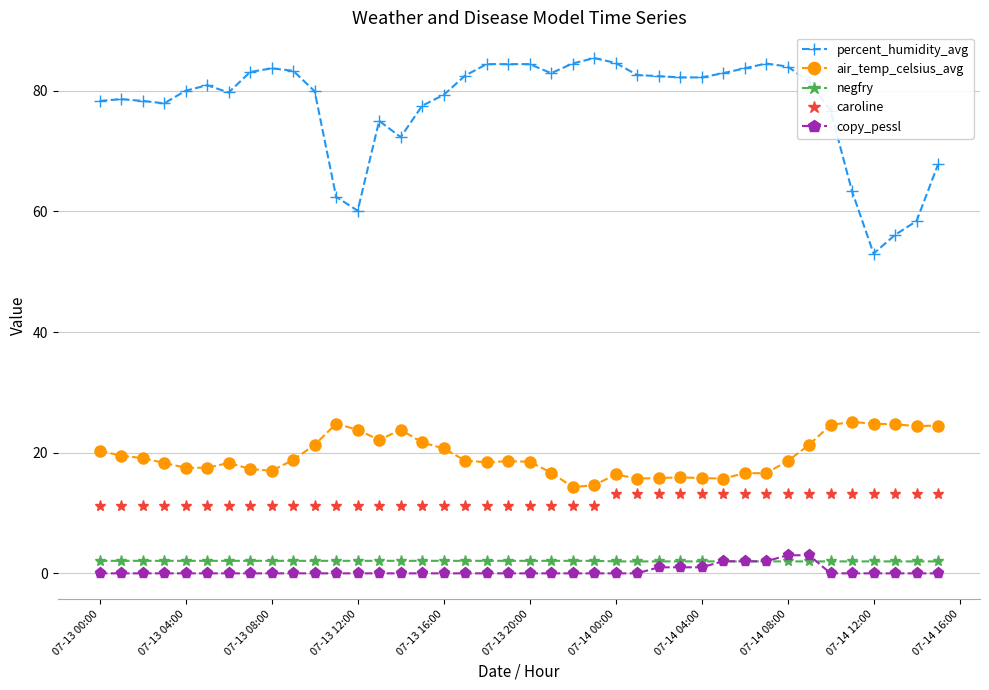

What is the average value of the air_temp_celsius_avg series?

19.5